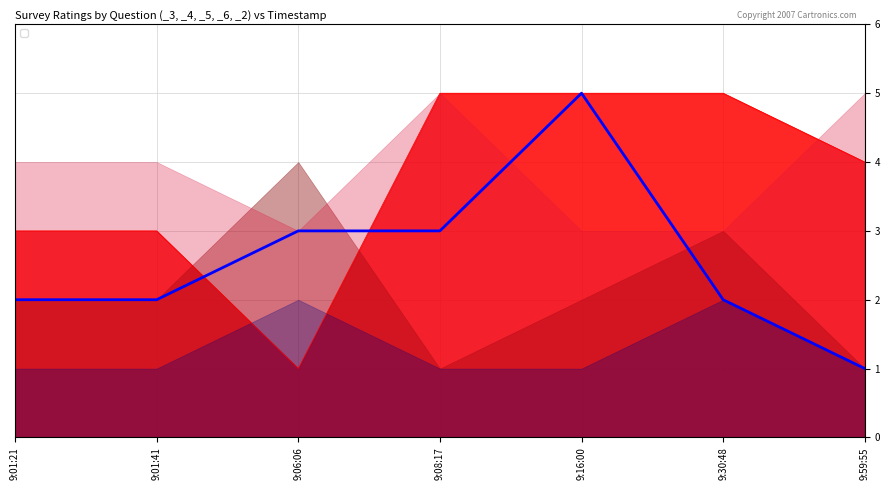

What is the sum of the _3 values at 2018/12/20 9:08:17 and 2018/12/20 9:06:06?

6